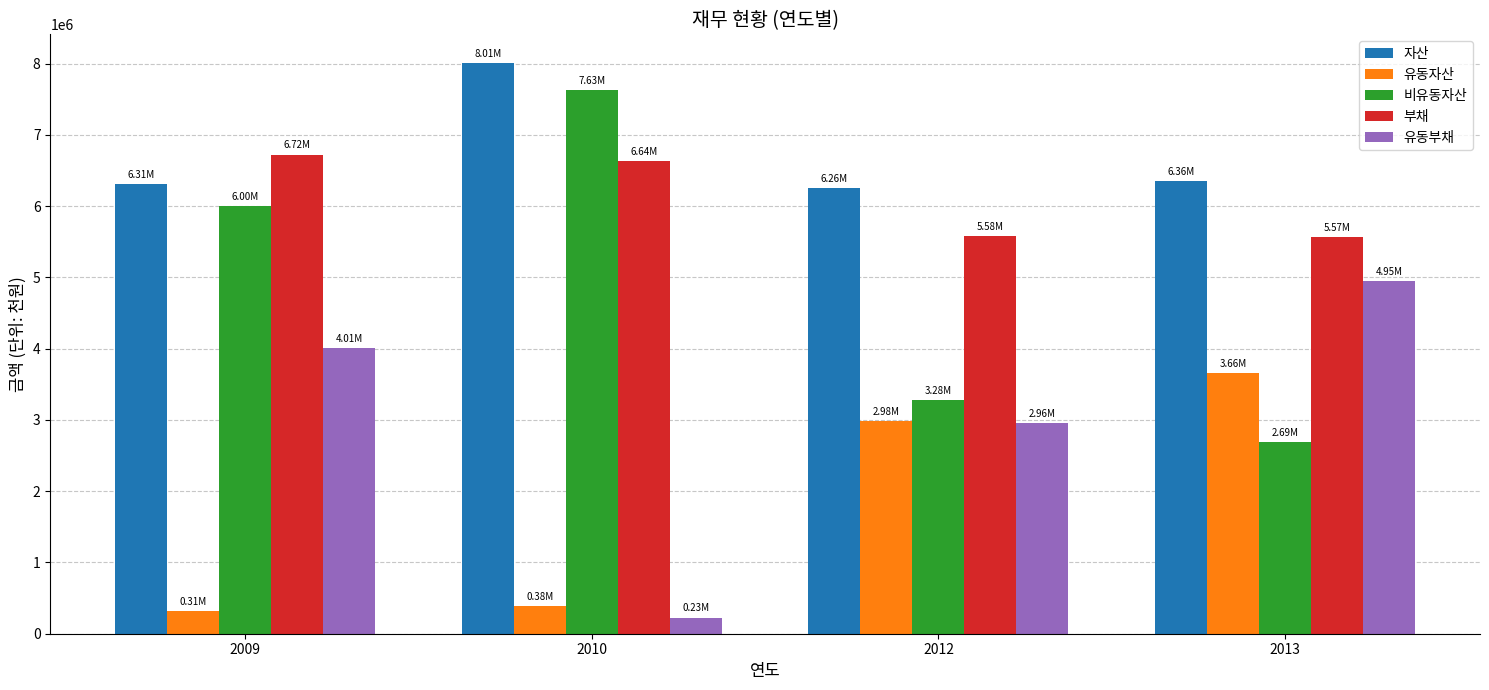

Which series has the largest range (max minus min)?

비유동자산